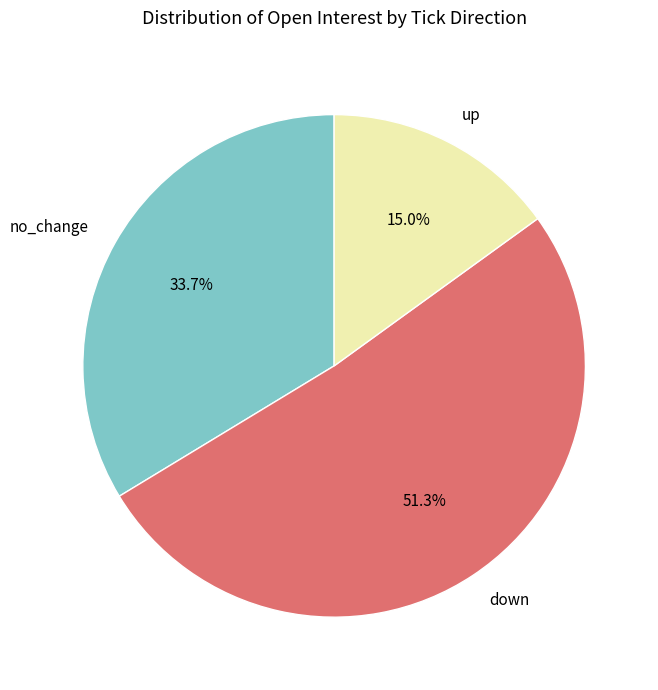

Which slice represents more than half of the pie?

down